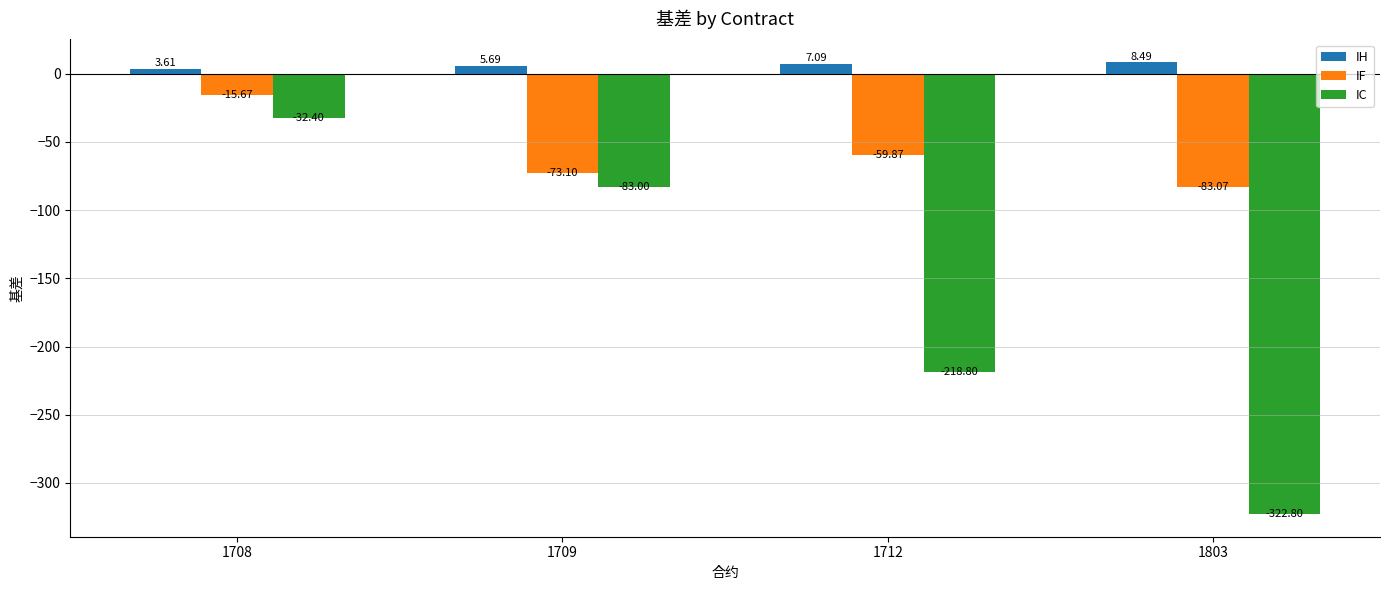

List the series in order of their peak value, lowest first.

IC, IF, IH